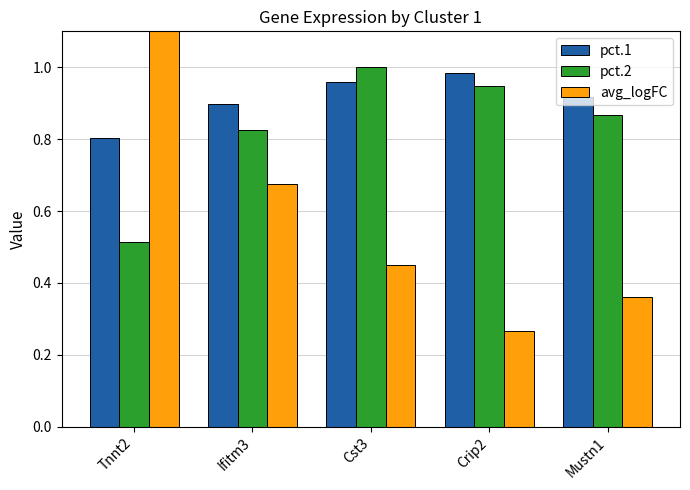

Reading left to right, transcribe all the data shown in this chart.

pct.1: Tnnt2=0.8	Ifitm3=0.9	Cst3=1.0	Crip2=1.0	Mustn1=0.9
pct.2: Tnnt2=0.5	Ifitm3=0.8	Cst3=1.0	Crip2=0.9	Mustn1=0.9
avg_logFC: Tnnt2=1.6	Ifitm3=0.7	Cst3=0.4	Crip2=0.3	Mustn1=0.4